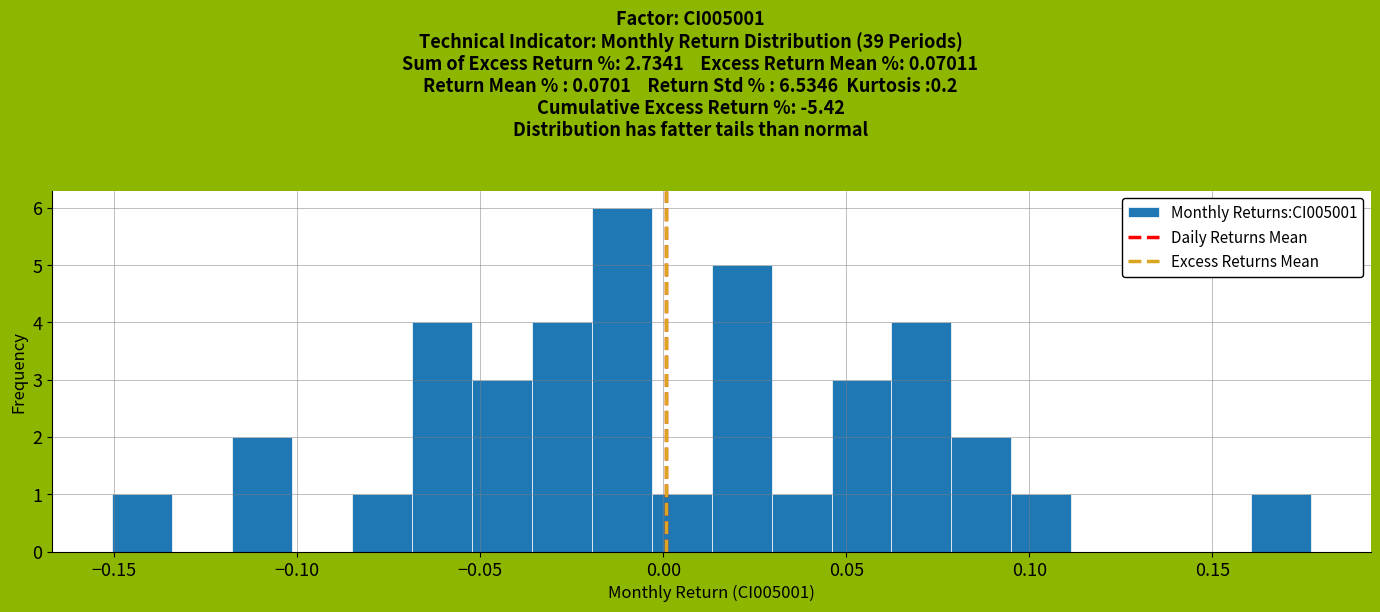

Around what value on the x-axis is the tallest bar? Give the approximate position of its centre, as read against the axis.

-0.010